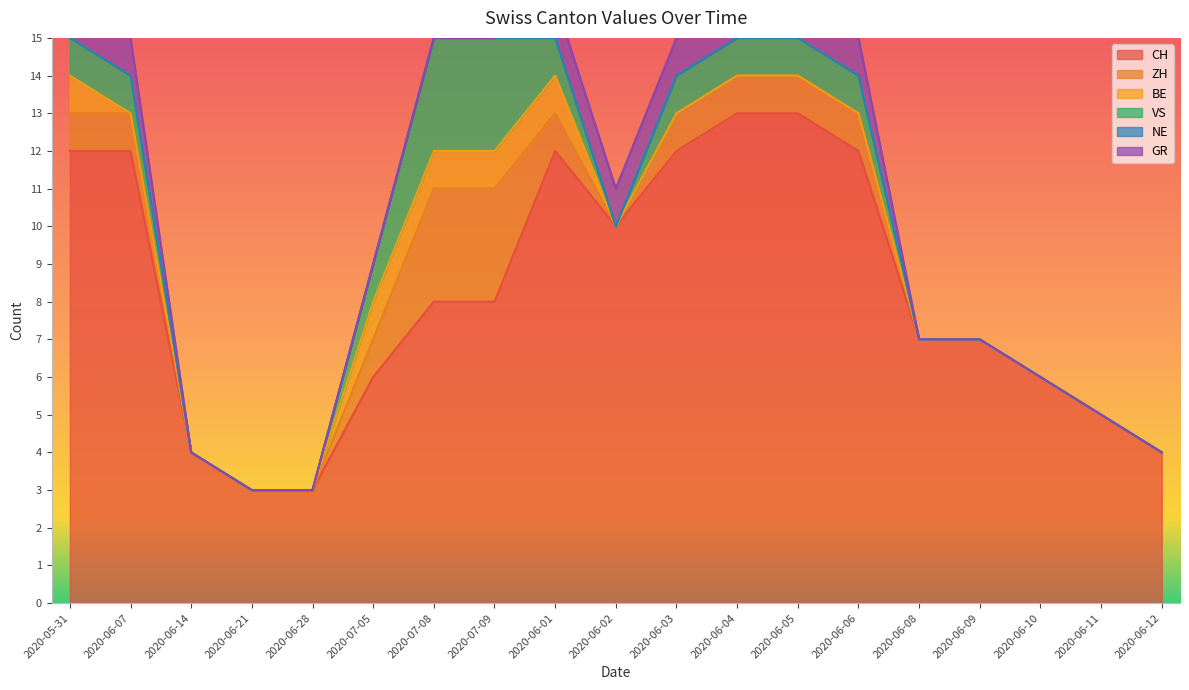

What is the value of the CH point at the 18th from the left?

5